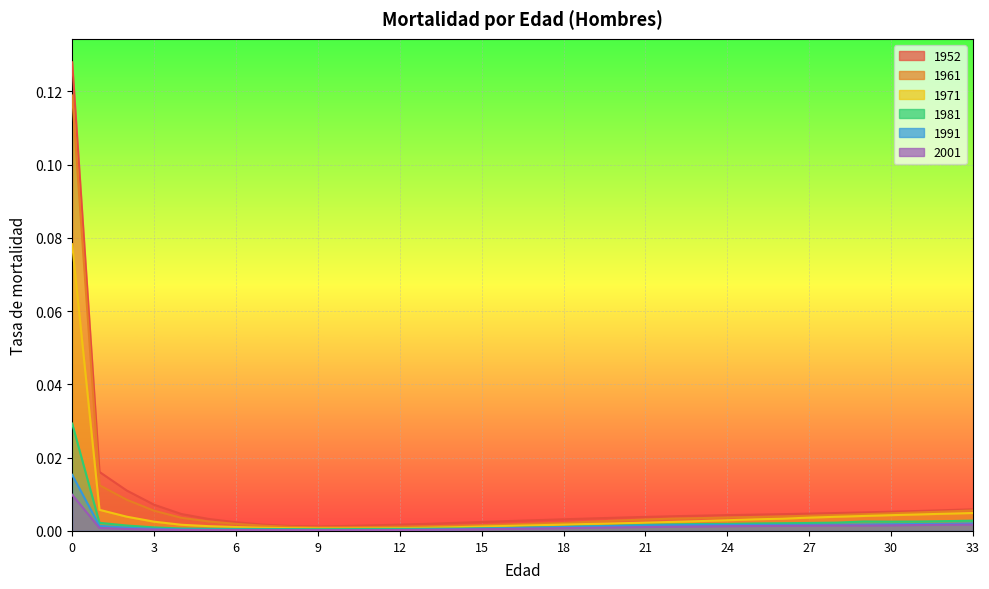

True or false: 2001 and 1952 intersect in this chart.

False